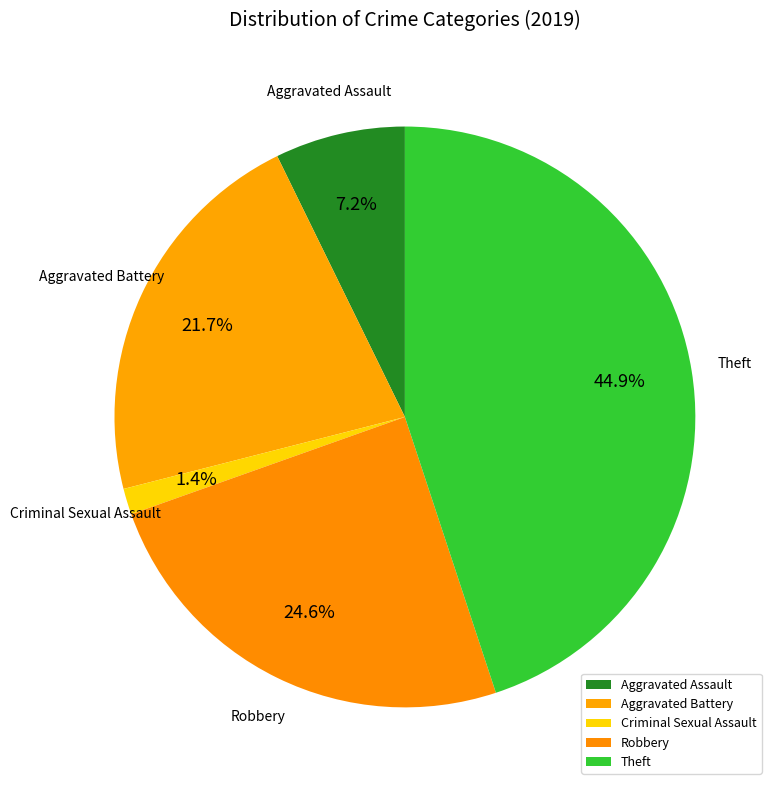

To the nearest percent, what percentage of the pie is Robbery?

25%